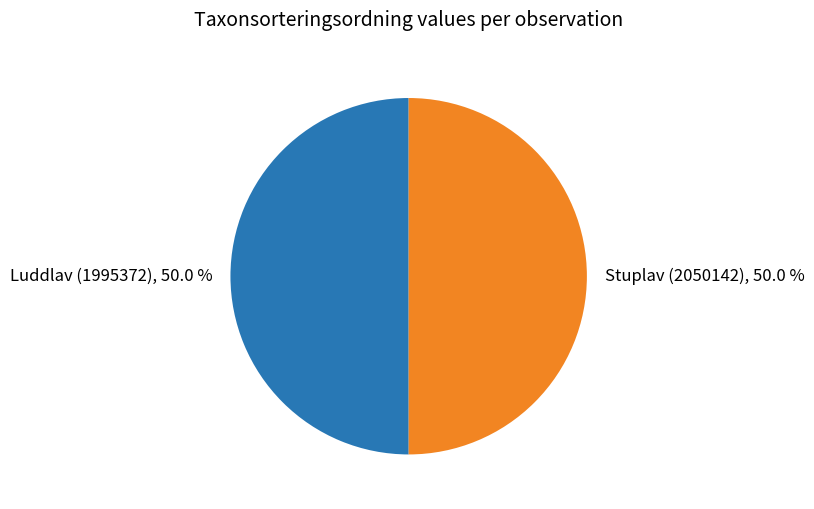

How many slices are in this pie chart?

2